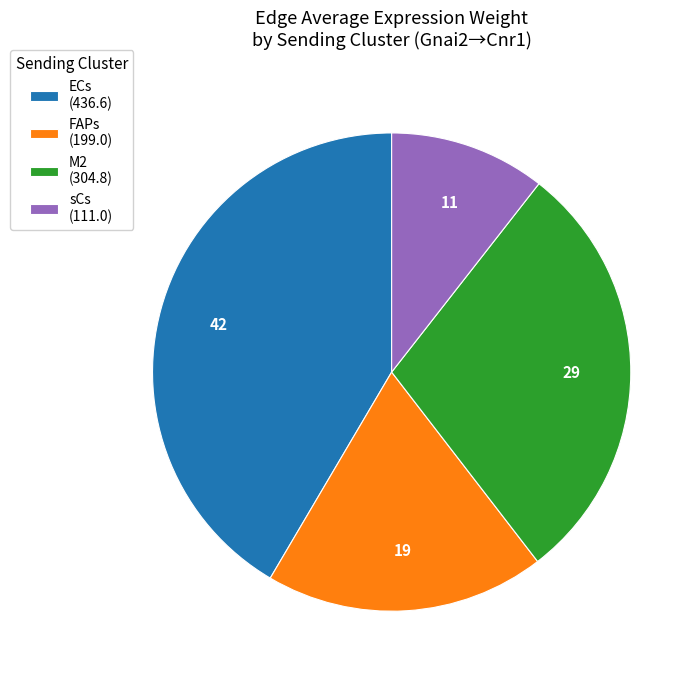

Does any single category account for the majority?

No